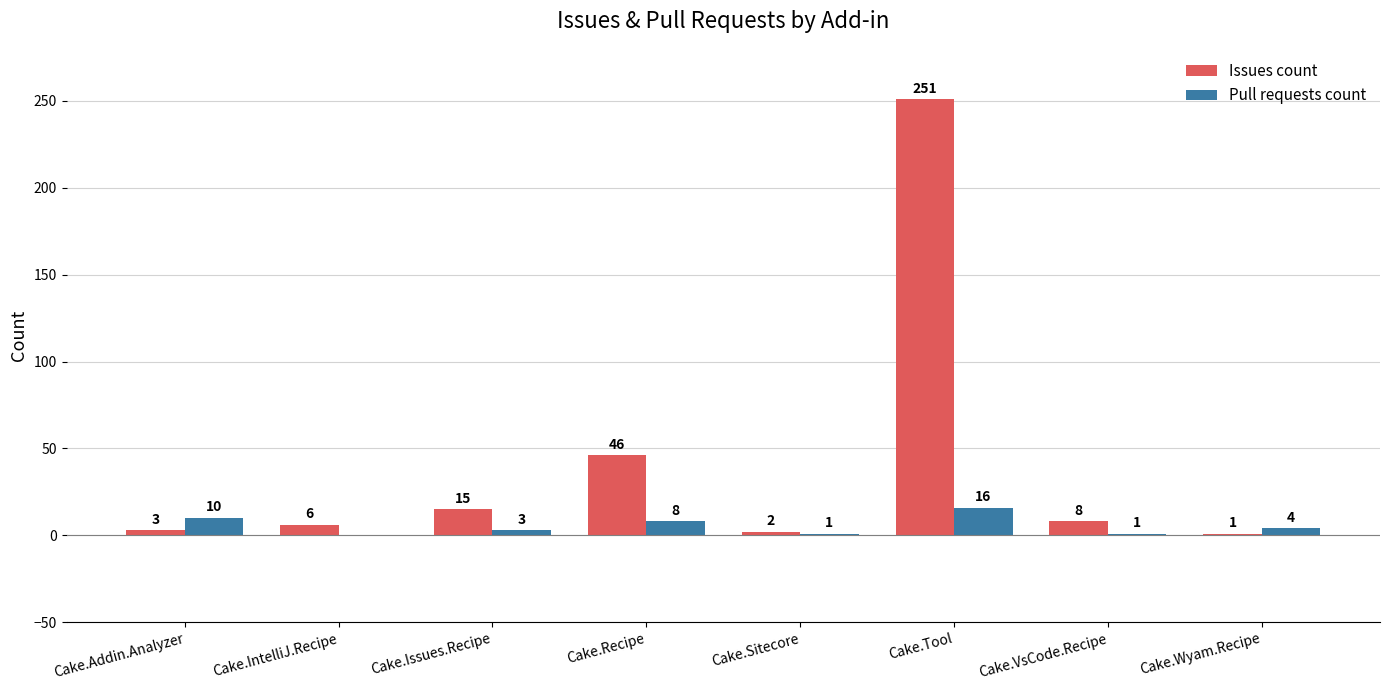

At which category is the sum across all series the highest?

Cake.Tool